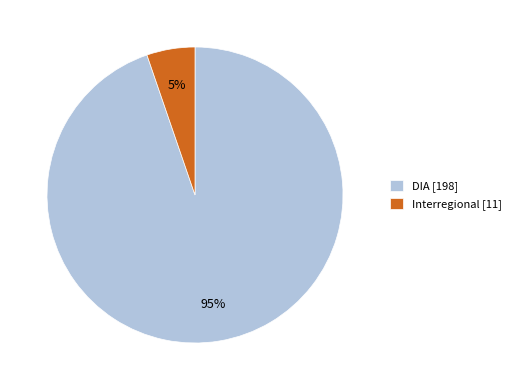

Rank the categories by value from lowest to highest.

Interregional, DIA